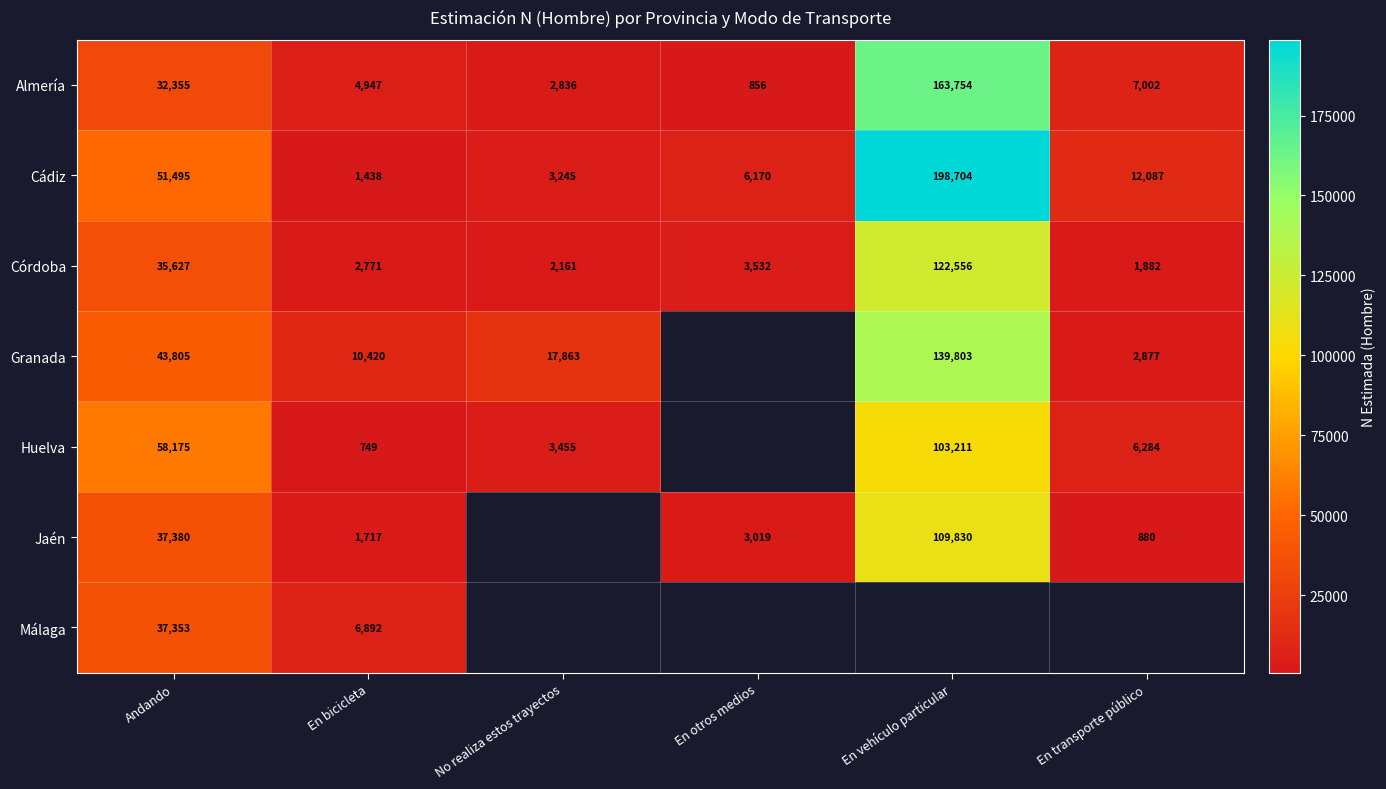

Is the value of Jaén at En otros medios greater than the value of Almería at En vehículo particular?

No